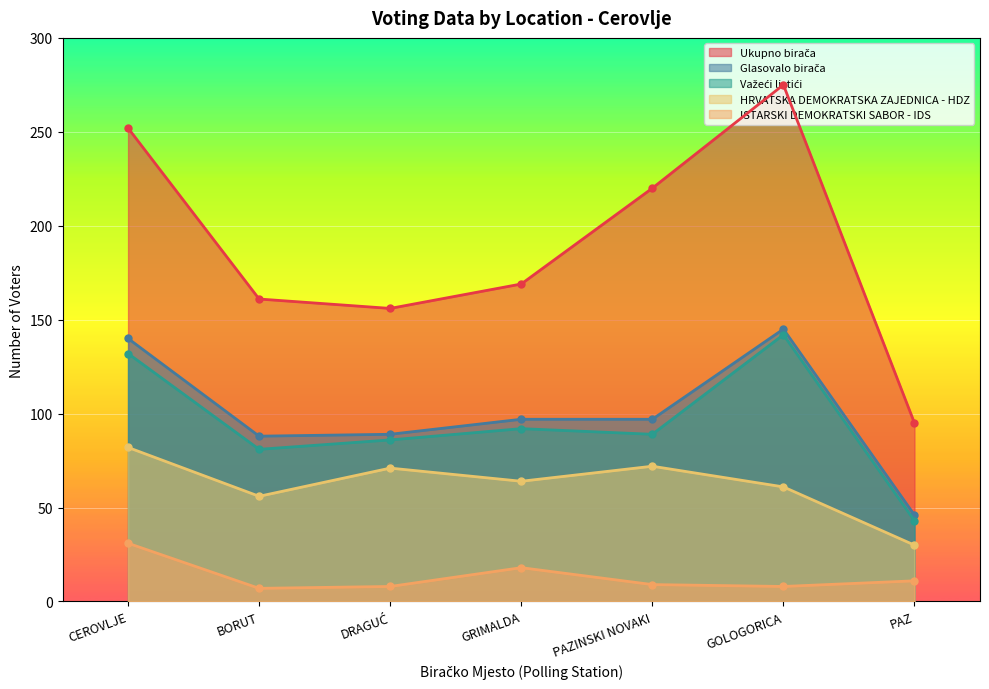

What position from the right is GOLOGORICA?

2